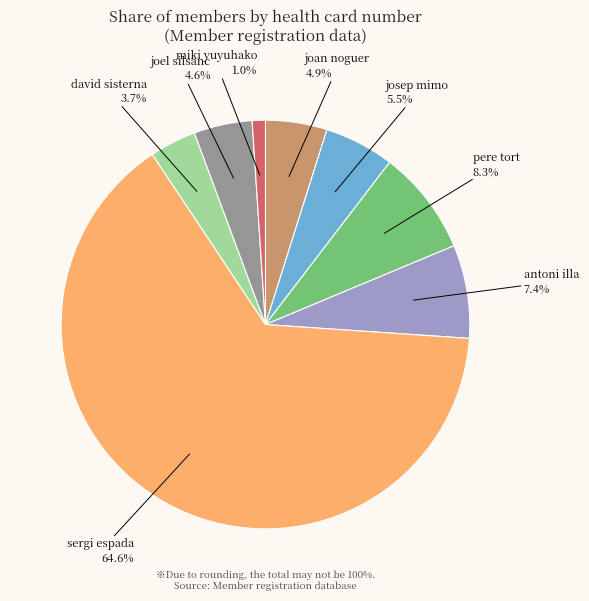

To the nearest percent, what percentage of the pie is miki yuyuhako?

1%